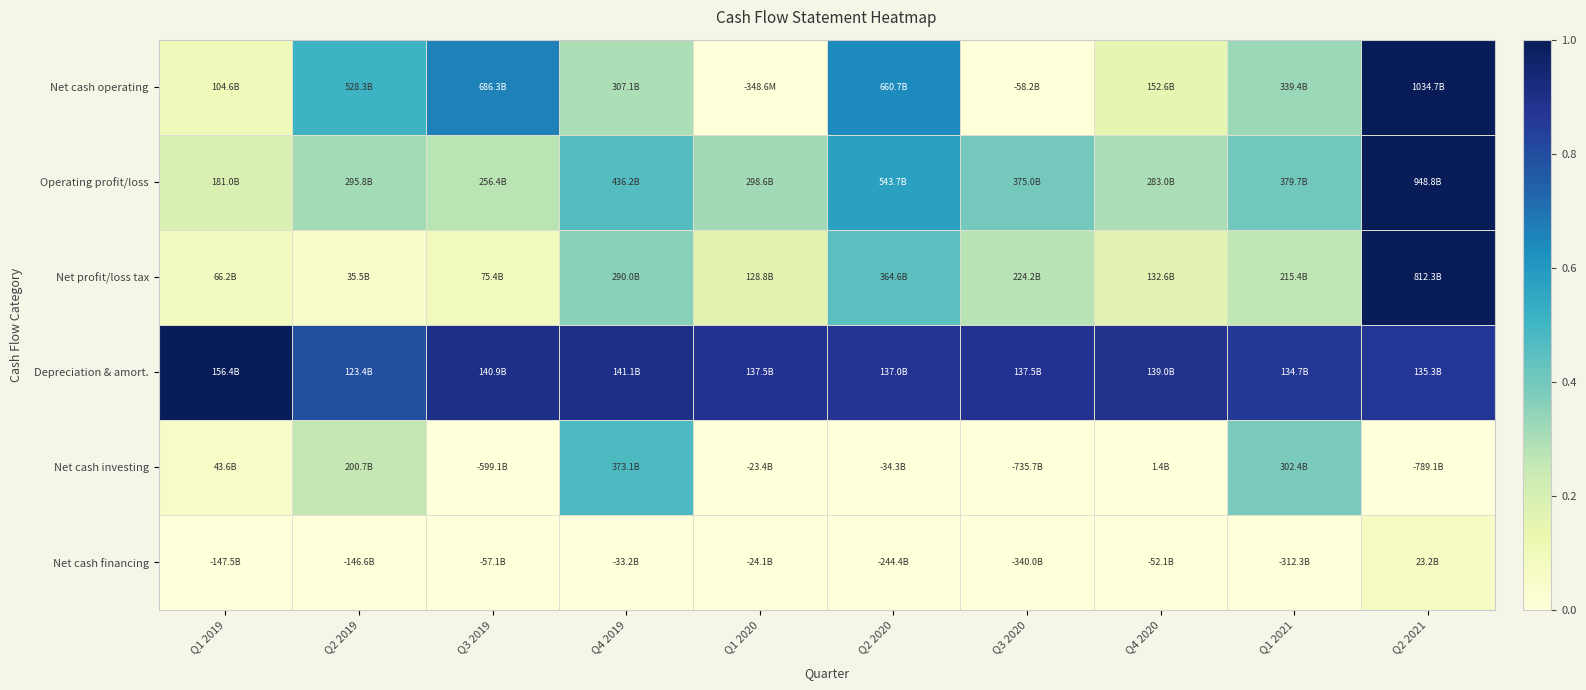

Reading right to left, what are all the values shown in this chart?

Net cash operating: Q2 2021=1.0	Q1 2021=0.3	Q4 2020=0.1	Q3 2020=-0.1	Q2 2020=0.6	Q1 2020=-0.0	Q4 2019=0.3	Q3 2019=0.7	Q2 2019=0.5	Q1 2019=0.1
Operating profit/loss: Q2 2021=1.0	Q1 2021=0.4	Q4 2020=0.3	Q3 2020=0.4	Q2 2020=0.6	Q1 2020=0.3	Q4 2019=0.5	Q3 2019=0.3	Q2 2019=0.3	Q1 2019=0.2
Net profit/loss tax: Q2 2021=1.0	Q1 2021=0.3	Q4 2020=0.2	Q3 2020=0.3	Q2 2020=0.4	Q1 2020=0.2	Q4 2019=0.4	Q3 2019=0.1	Q2 2019=0.0	Q1 2019=0.1
Depreciation & amort.: Q2 2021=0.9	Q1 2021=0.9	Q4 2020=0.9	Q3 2020=0.9	Q2 2020=0.9	Q1 2020=0.9	Q4 2019=0.9	Q3 2019=0.9	Q2 2019=0.8	Q1 2019=1.0
Net cash investing: Q2 2021=-1.0	Q1 2021=0.4	Q4 2020=0.0	Q3 2020=-0.9	Q2 2020=-0.0	Q1 2020=-0.0	Q4 2019=0.5	Q3 2019=-0.8	Q2 2019=0.3	Q1 2019=0.1
Net cash financing: Q2 2021=0.1	Q1 2021=-0.9	Q4 2020=-0.2	Q3 2020=-1.0	Q2 2020=-0.7	Q1 2020=-0.1	Q4 2019=-0.1	Q3 2019=-0.2	Q2 2019=-0.4	Q1 2019=-0.4